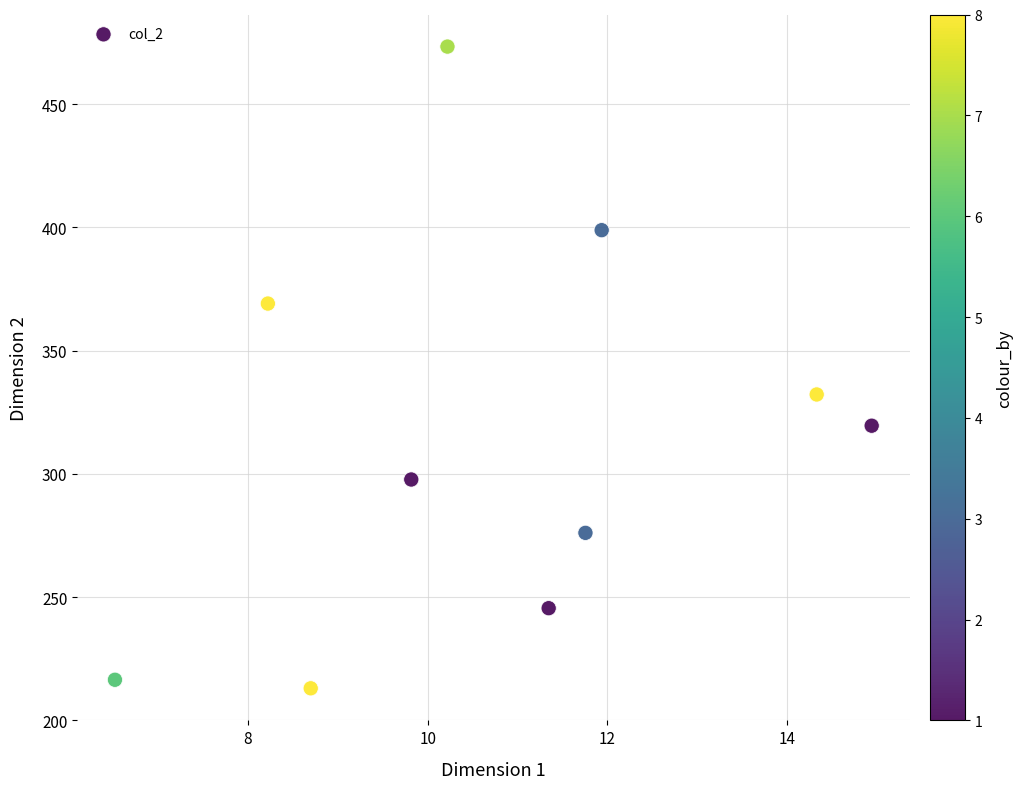

What Y value in the scatter plot is closest to 343?

332.2